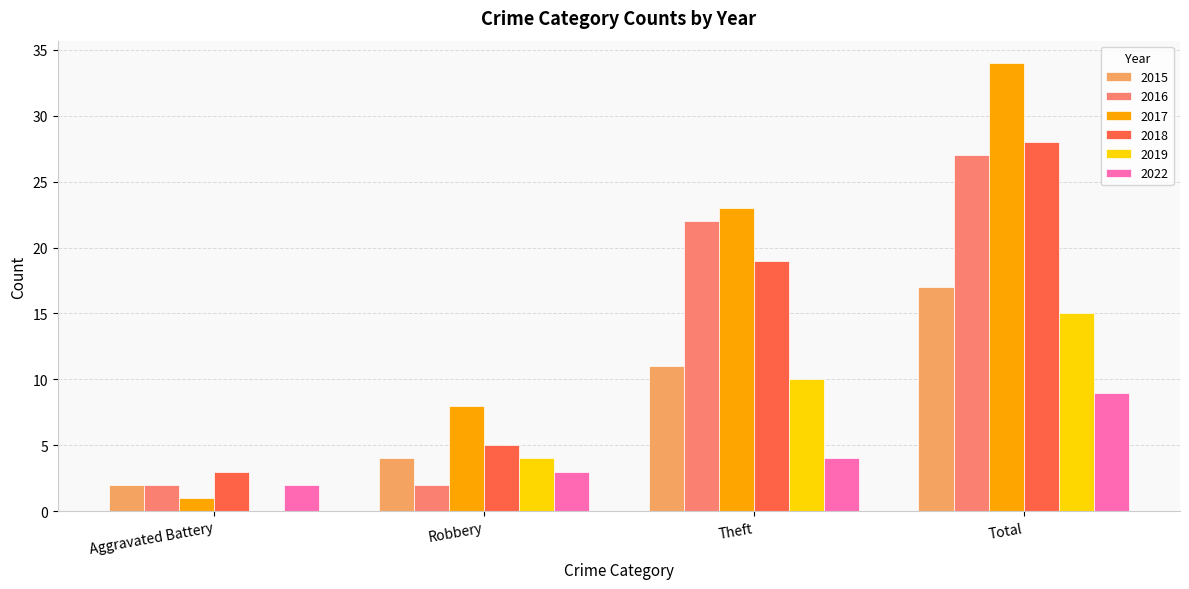

What is the total value across all series at Robbery?

26